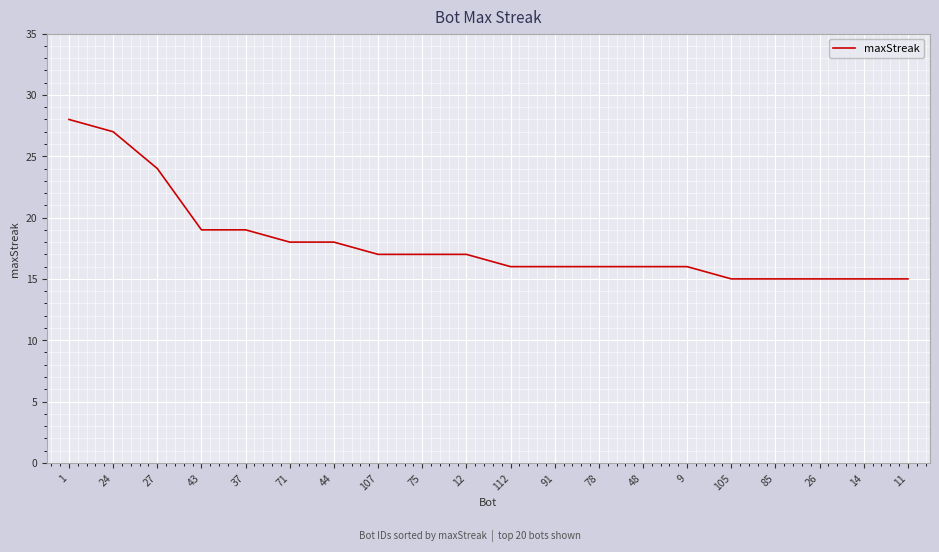

What position from the left is 14?

19